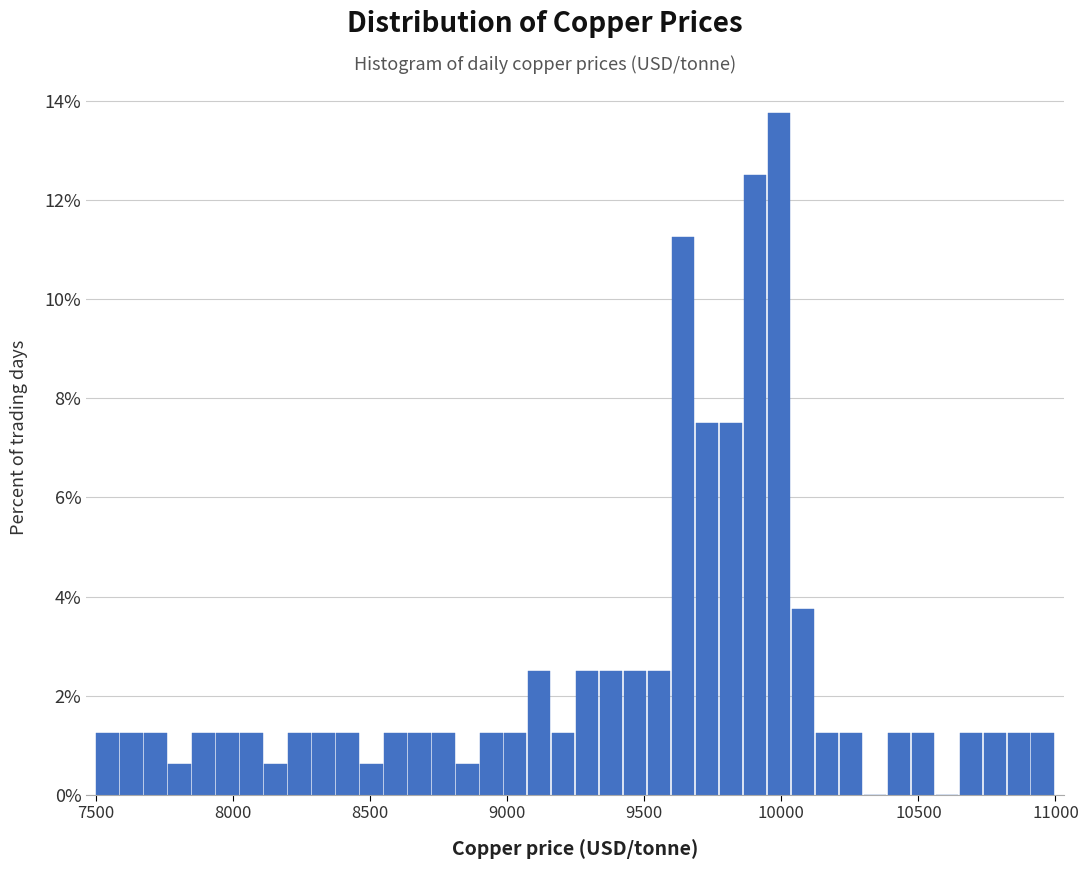

Around what value on the x-axis is the tallest bar? Give the approximate position of its centre, as read against the axis.

10000